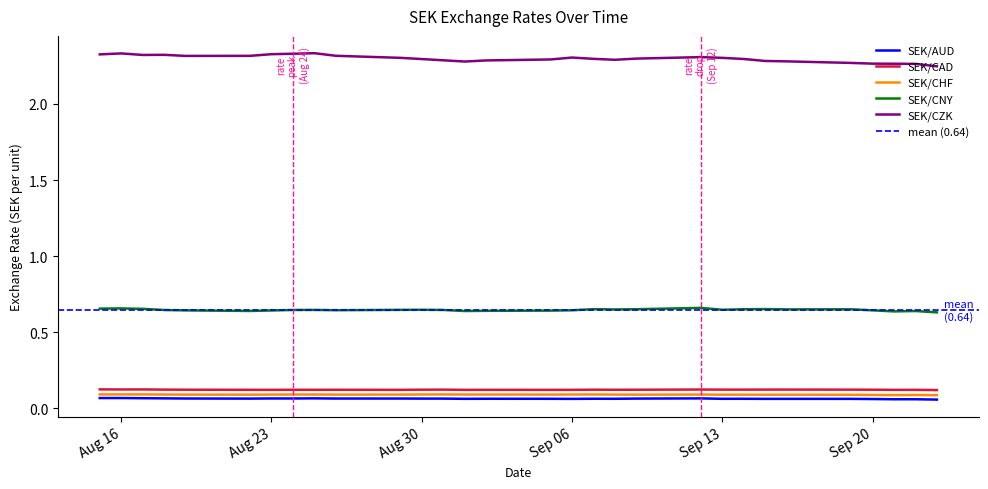

Between 2022-08-29 and 2022-09-14, which series saw the biggest shift?

SEK/CZK